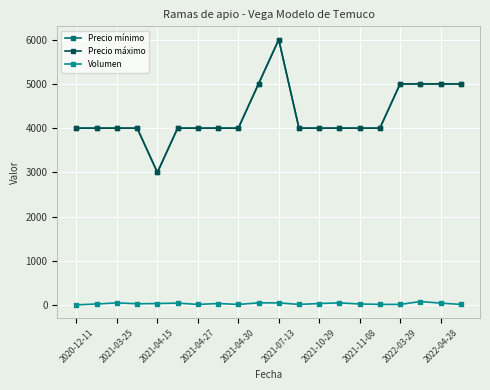

Does the chart have visible grid lines?

Yes